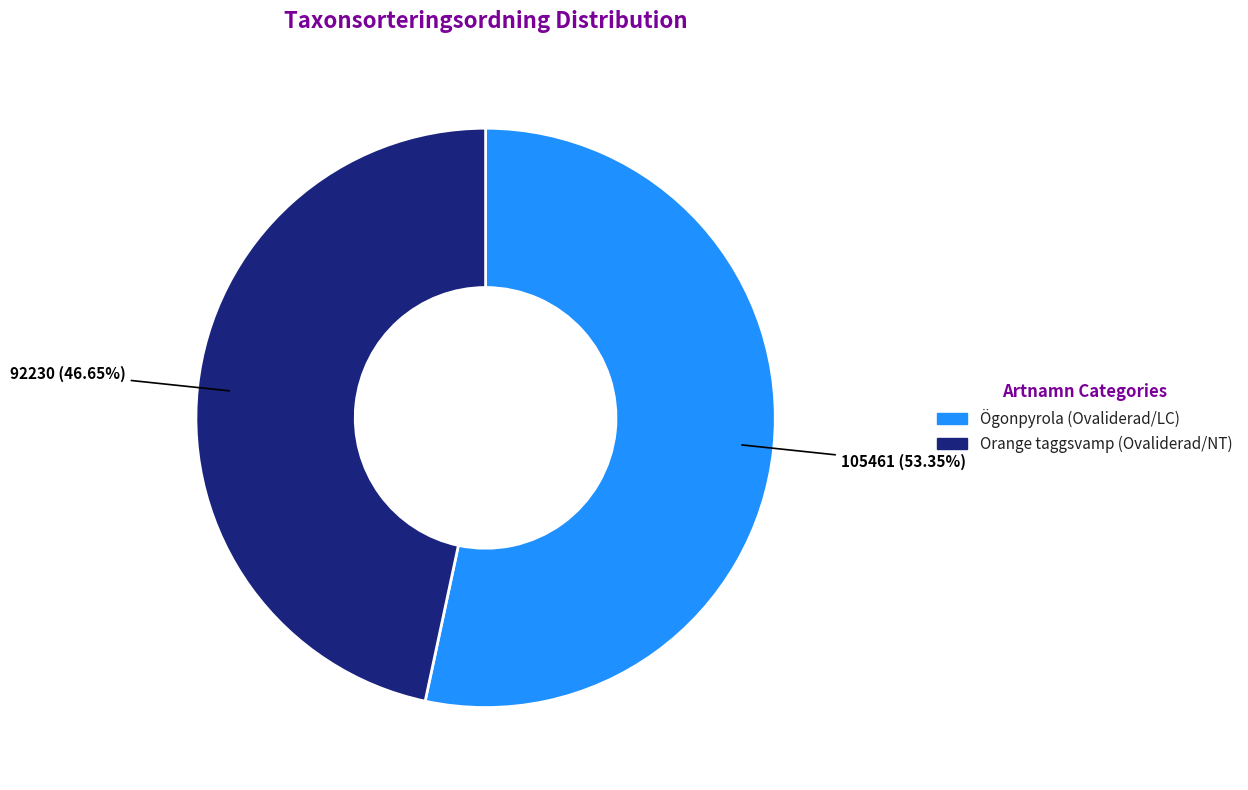

To the nearest percent, what percentage of the pie is Ögonpyrola (Ovaliderad/LC)?

53%